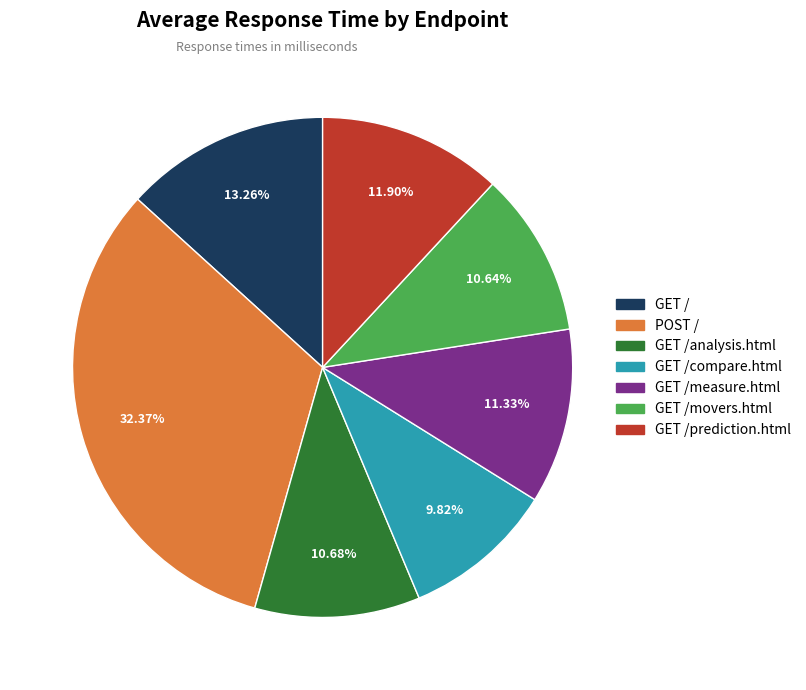

Is there a majority slice in this chart?

No